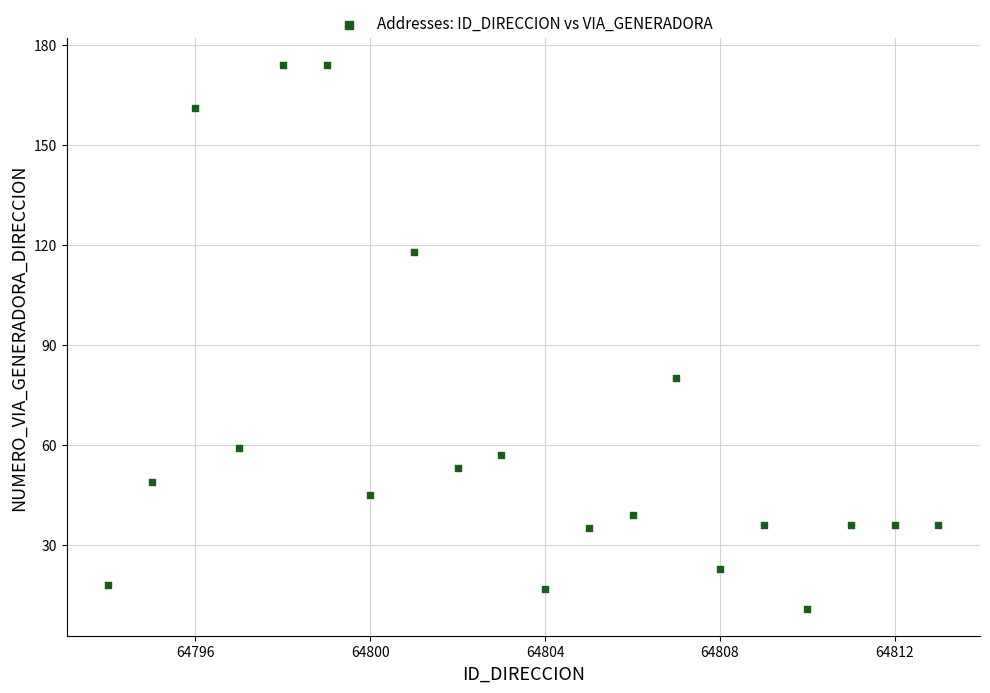

What Y value in the scatter plot is closest to 92?

80